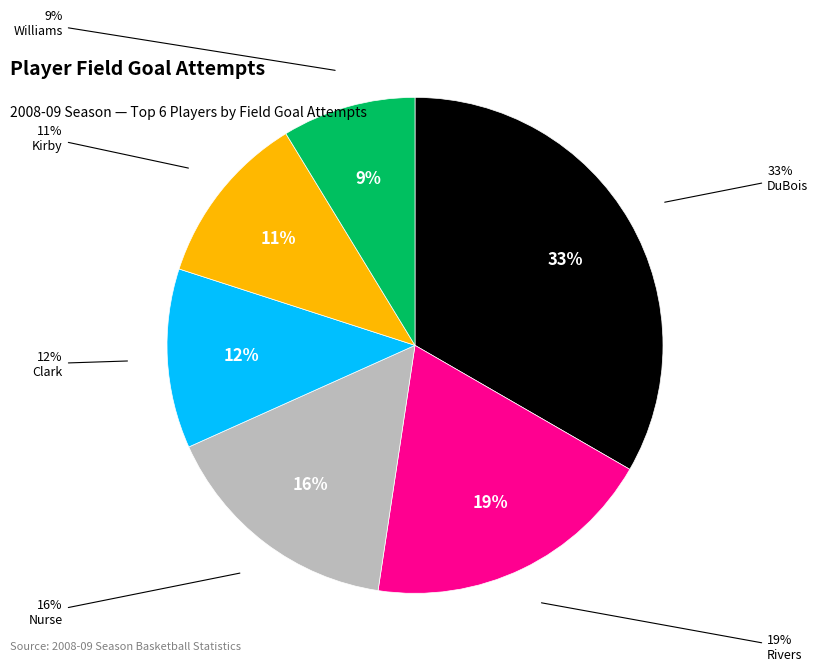

Which slice is the largest?

DuBois, David